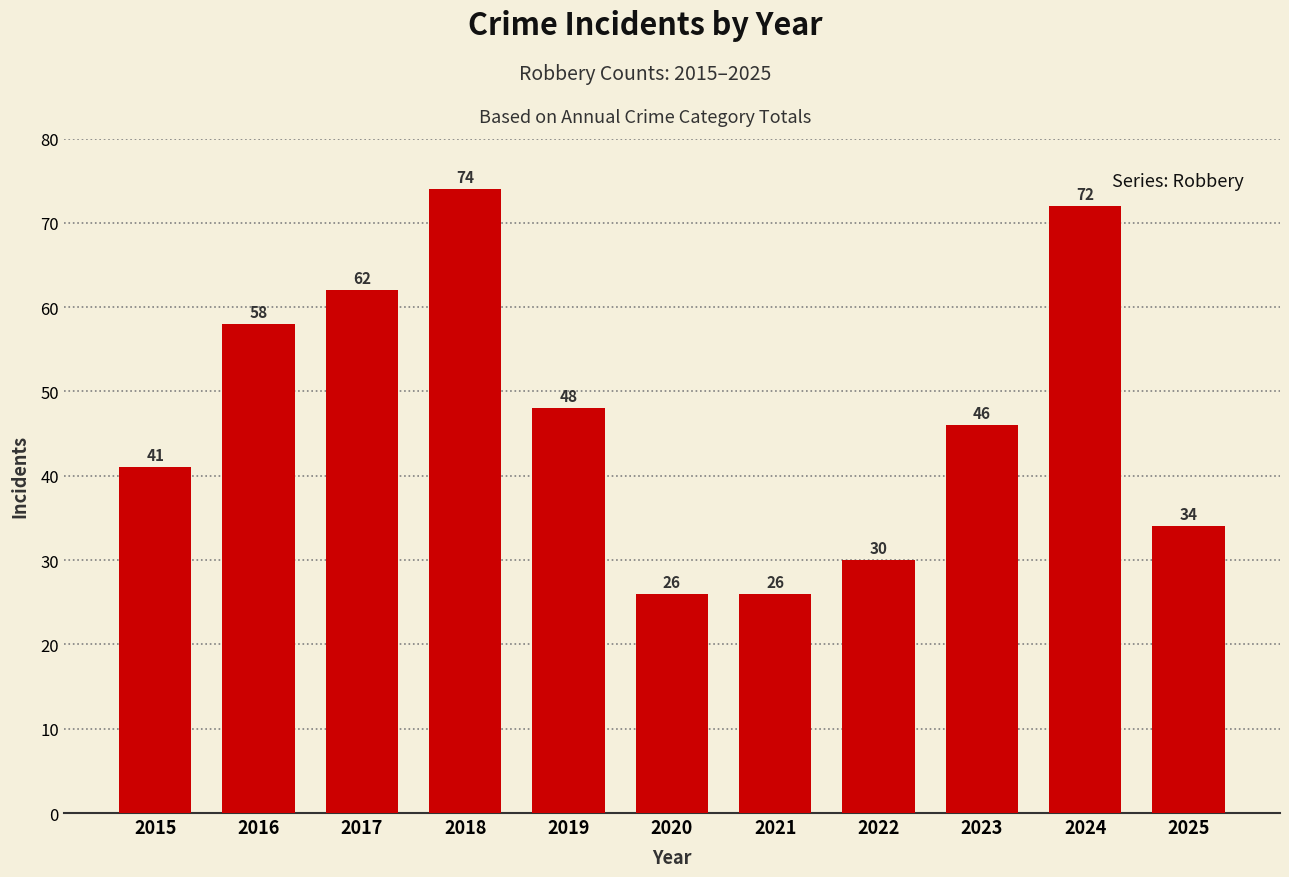

Is it true that the value at 2024 is 72?

True